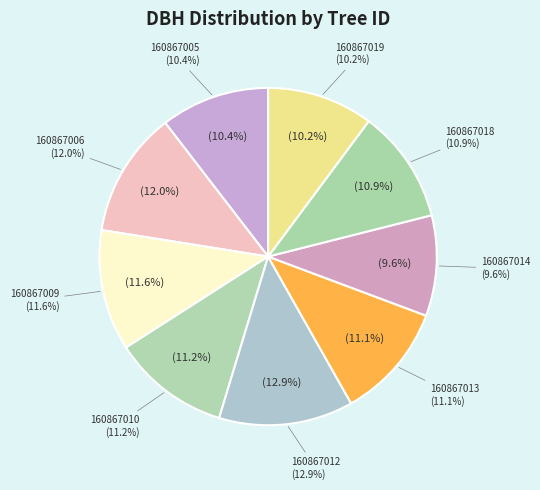

What is the smallest slice in the pie chart?

160867014